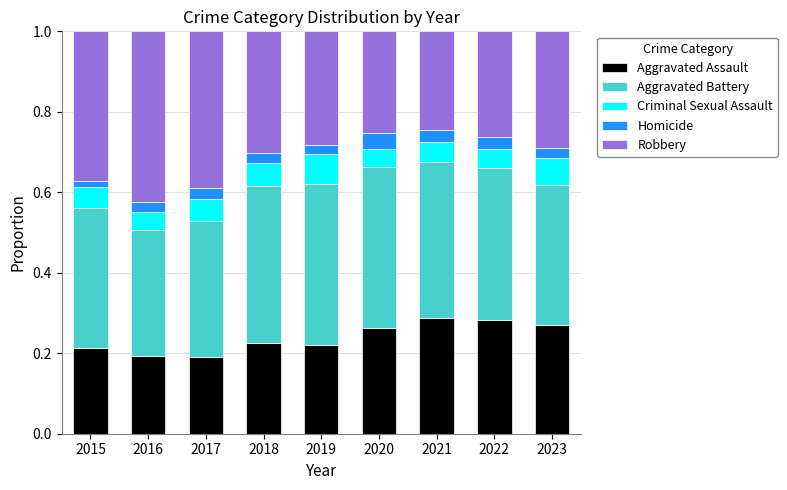

What is the total value across all series at 2022?

1.0